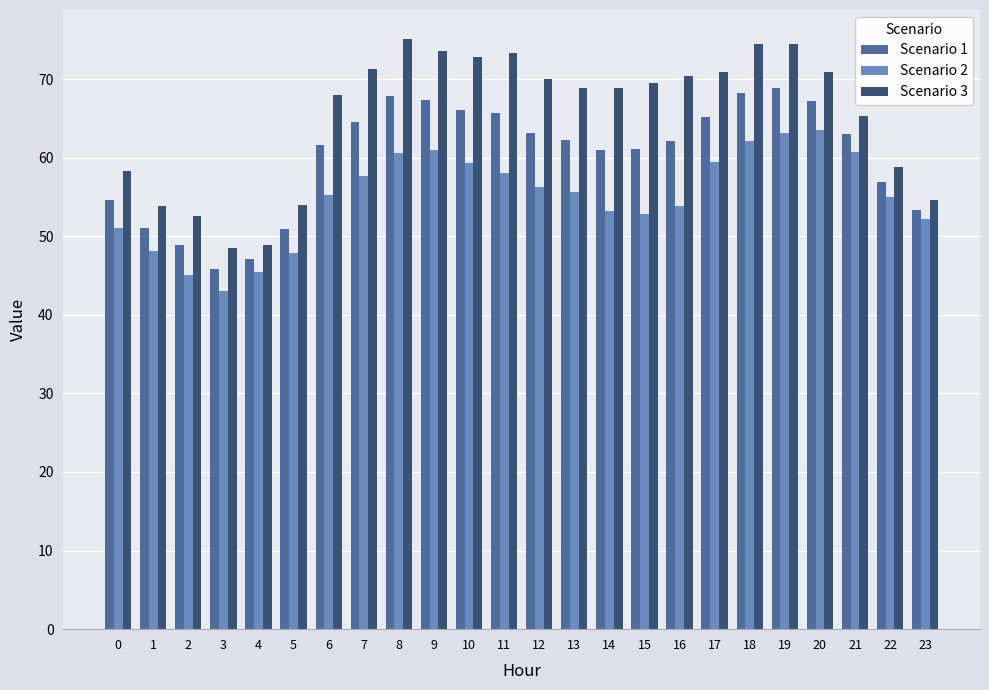

What is the spread (max minus min) of values at 4?

3.4